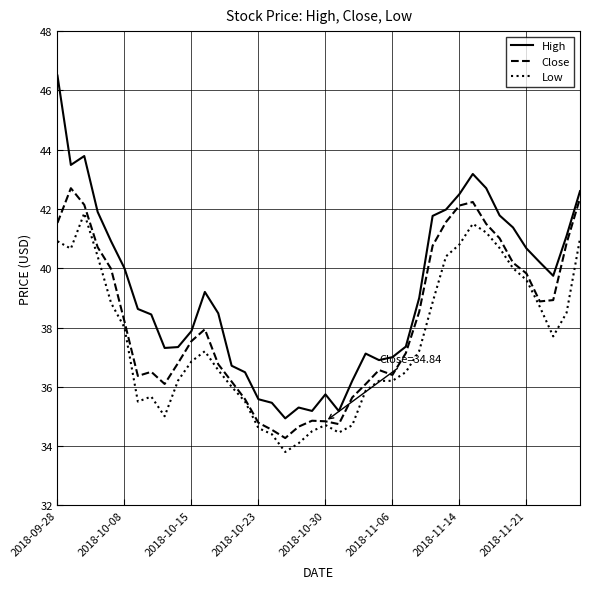

True or false: High and Low intersect in this chart.

False